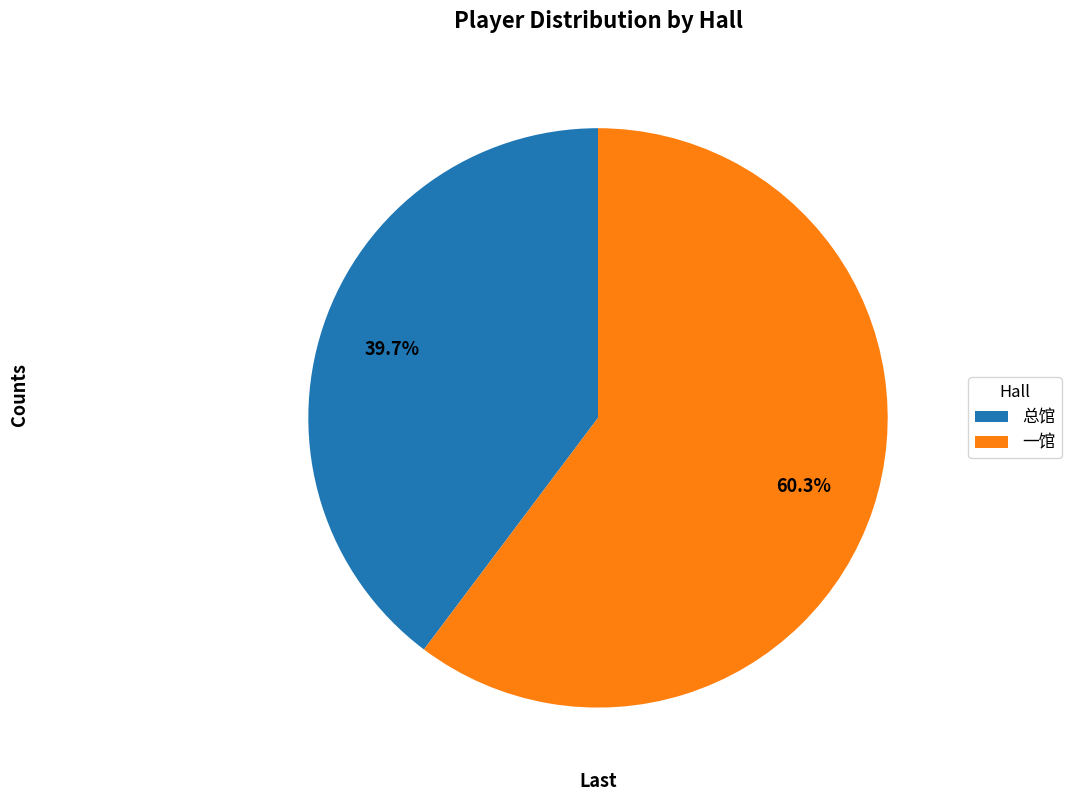

Is 总馆 the majority of the pie?

No